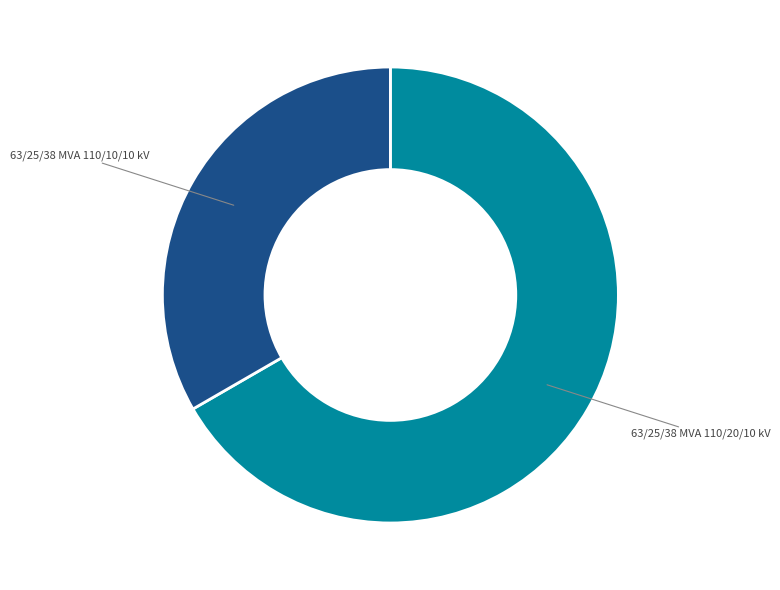

Is there any slice that represents more than half of the pie?

Yes